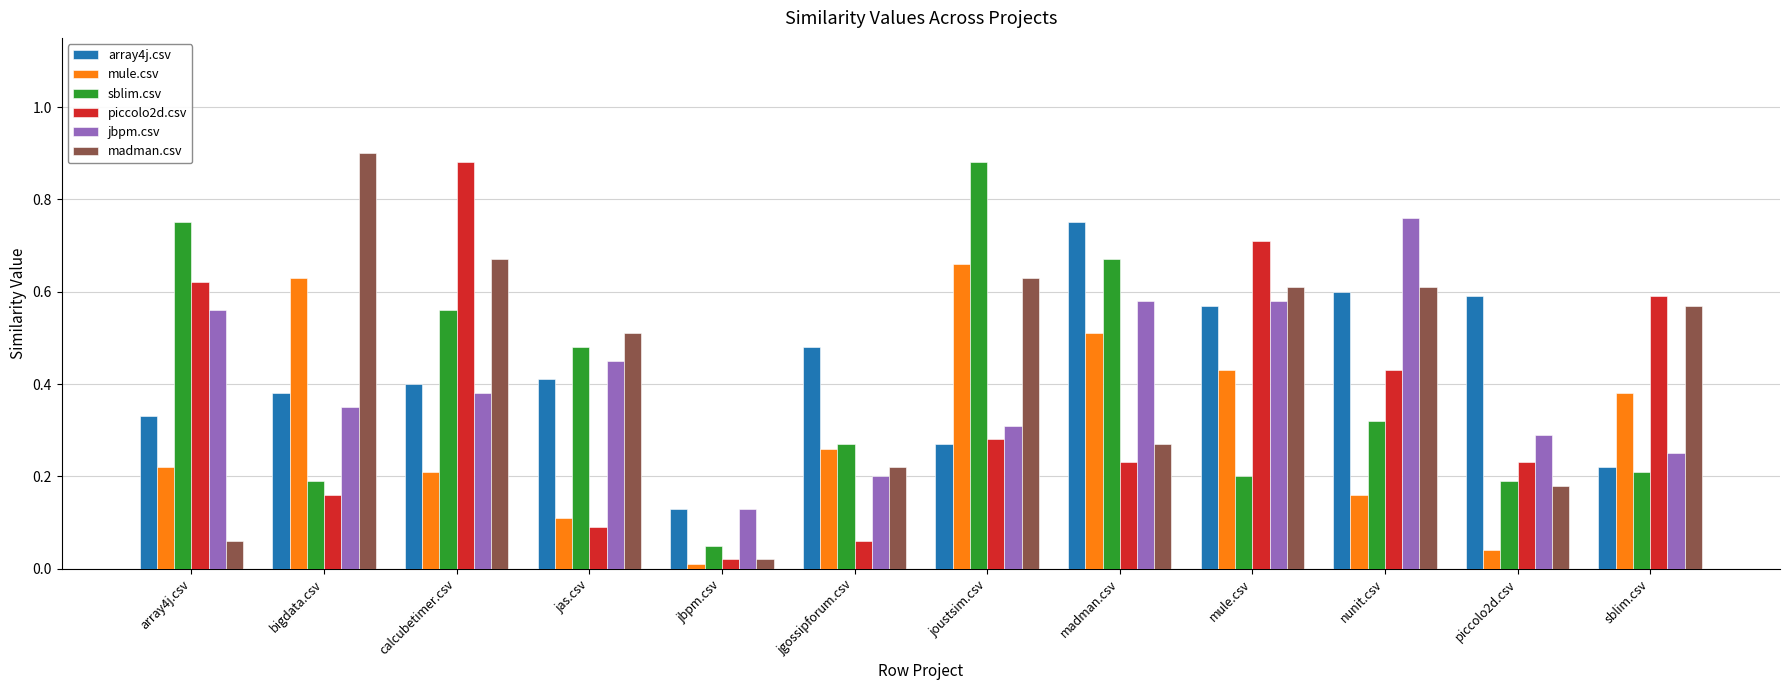

The sblim.csv series shows 0.2 at sblim.csv. True or false?

True